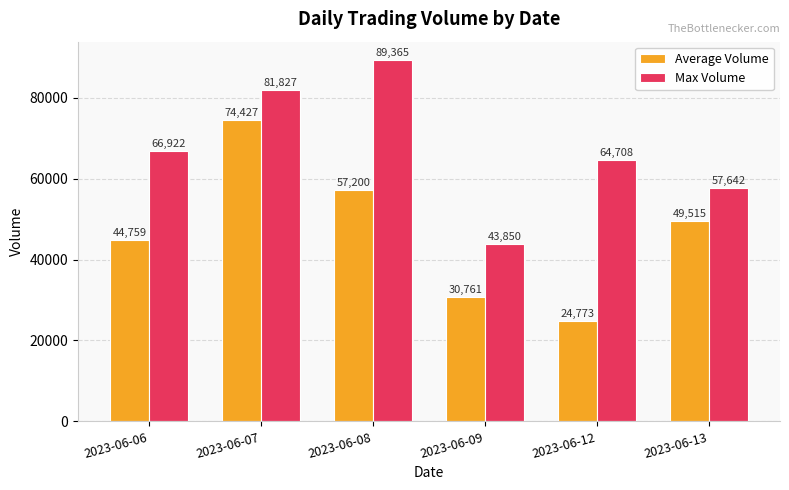

What is the average value of the Max Volume series?

67386